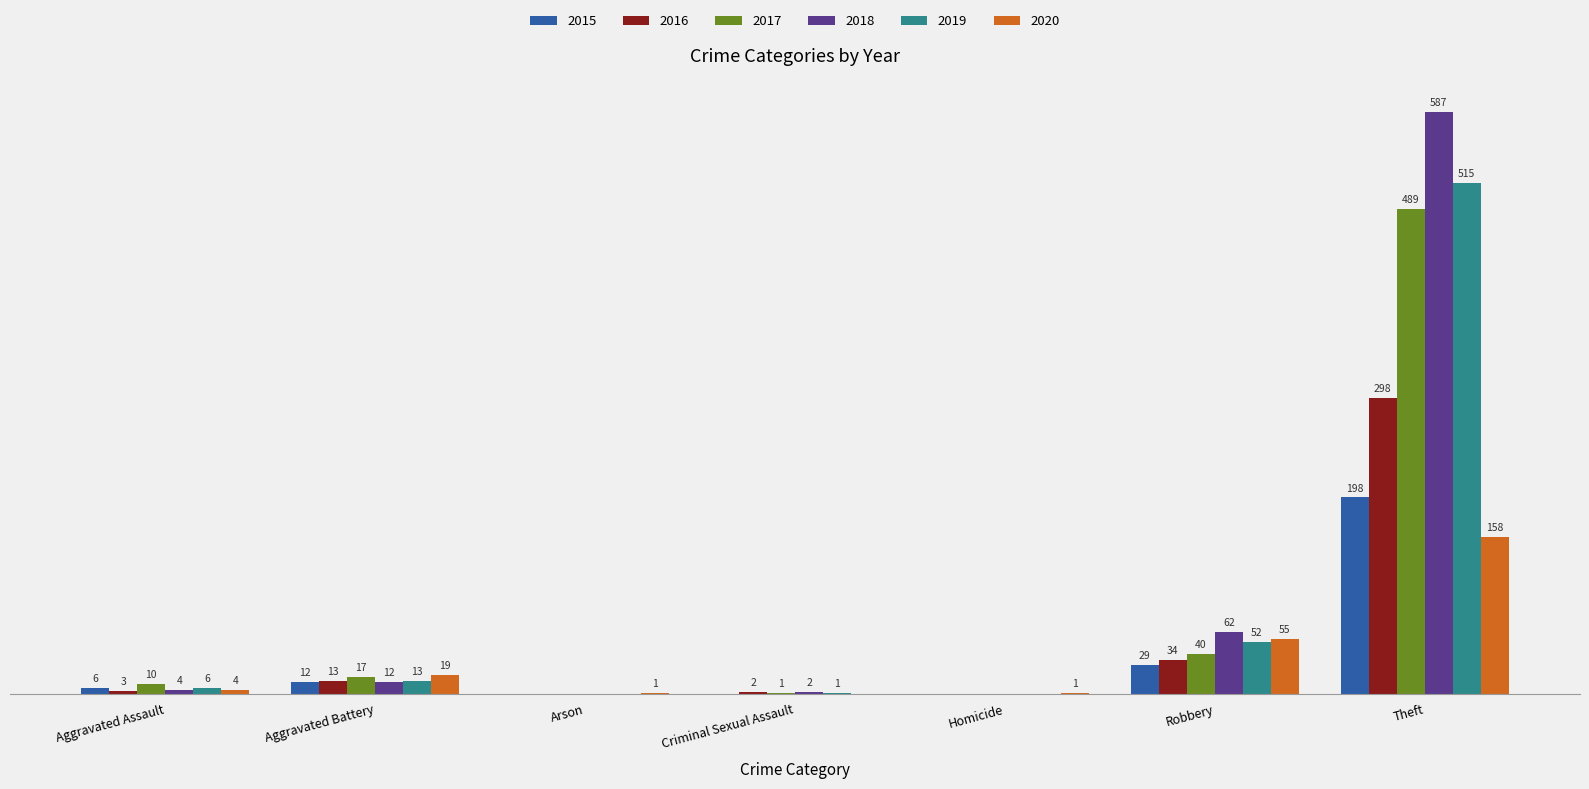

At which label is 2020 closest to 79?

Robbery